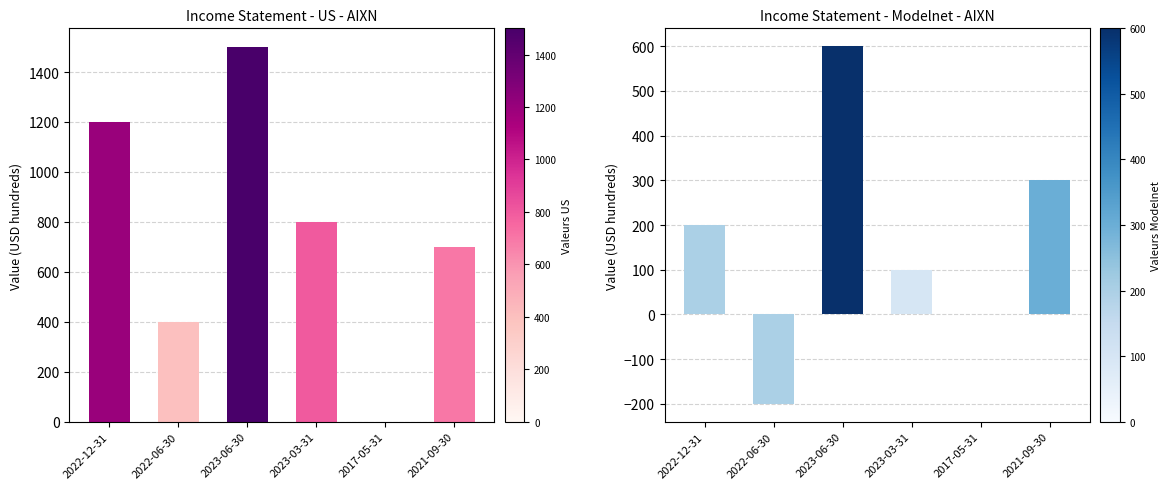

What is the total value across all series at 2021-09-30?

1000